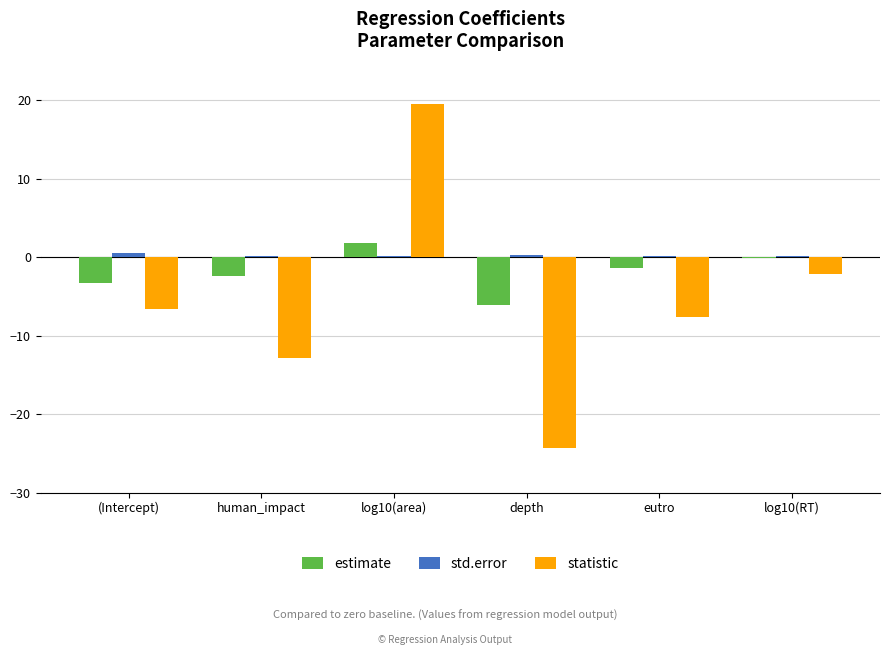

Count the number of categories in the chart.

6